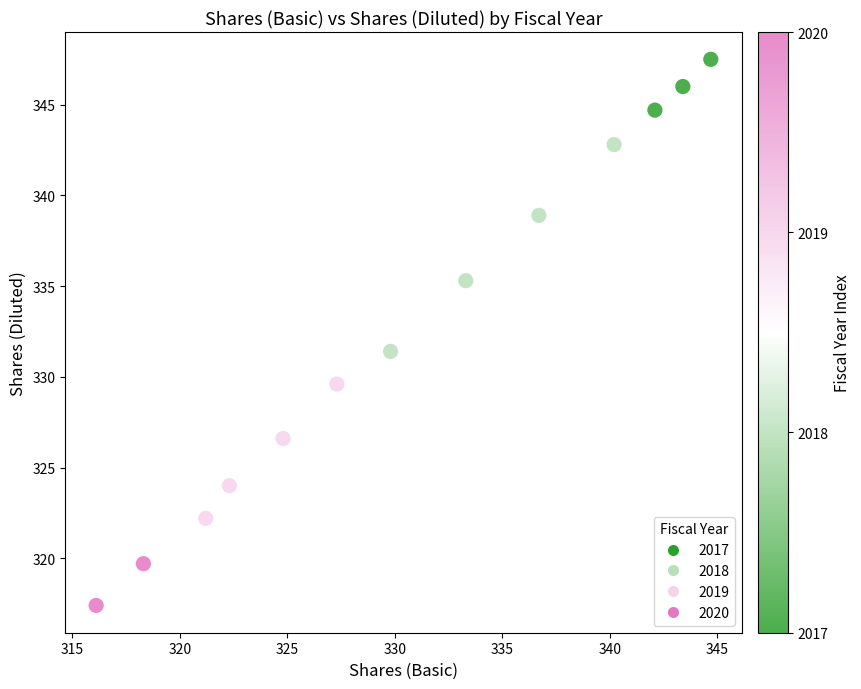

What is the range of Y values (max minus min)?

30.1